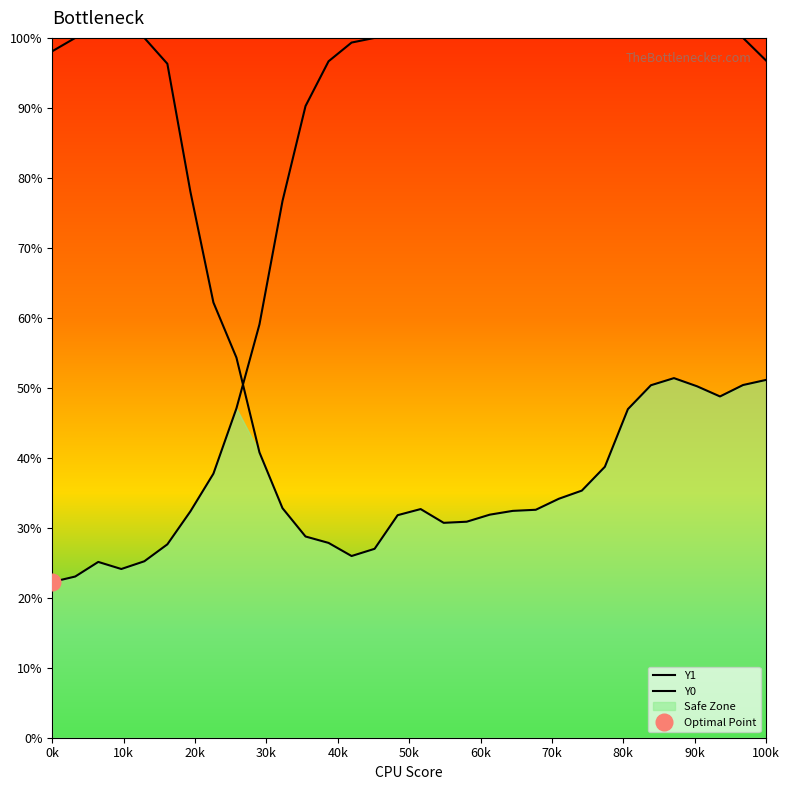

What is the greatest value displayed?

100.0